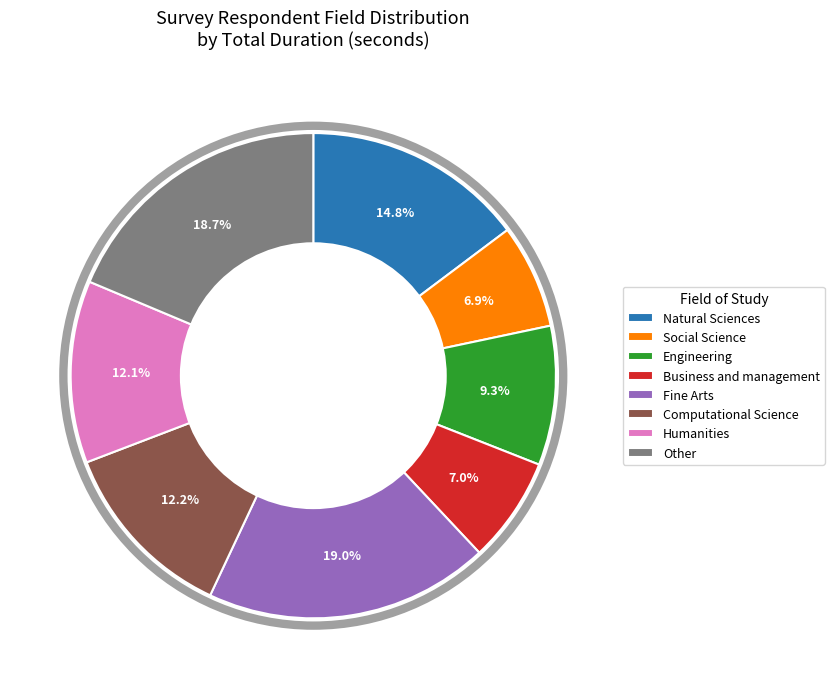

Does Business and management account for over 50% of the chart?

No